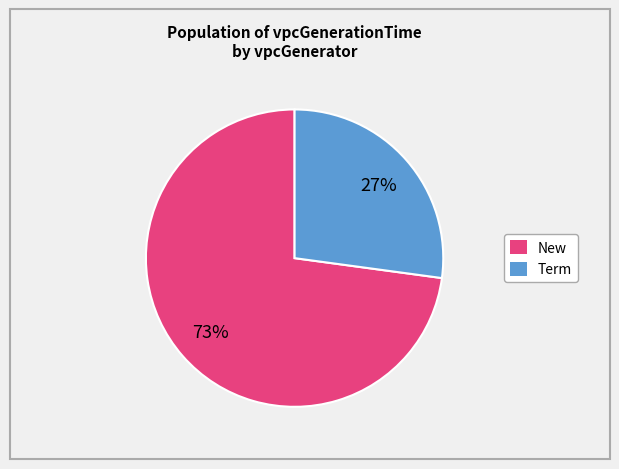

Which category has the smallest portion of the pie?

Term